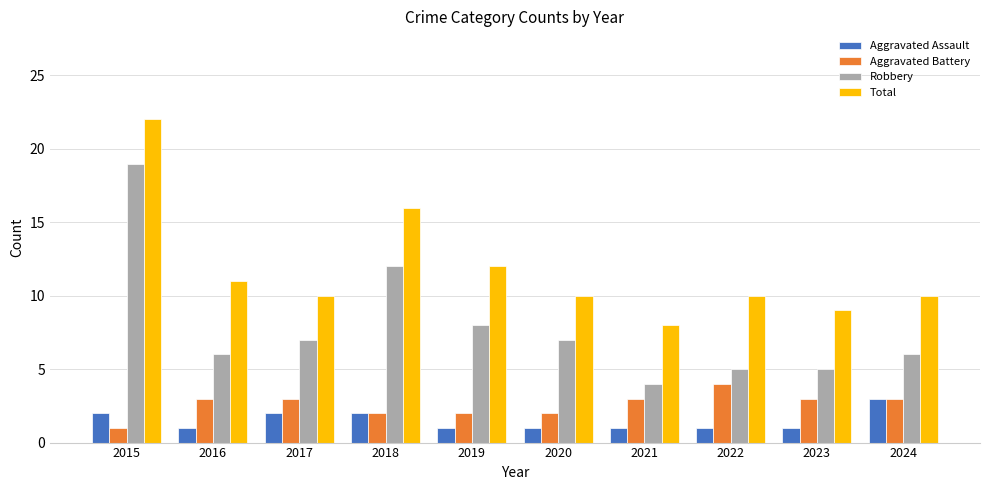

Which series has the largest total across all categories?

Total